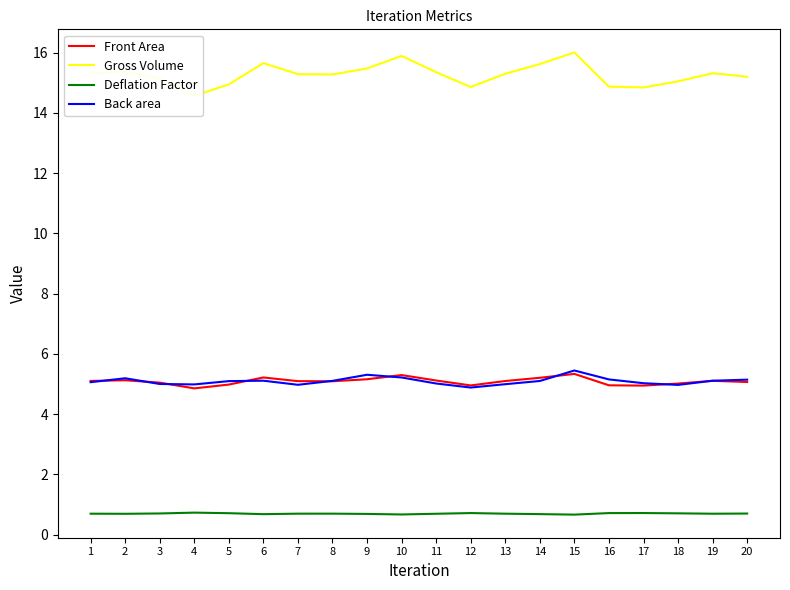

Where does the Gross Volume series first go above 15?

1